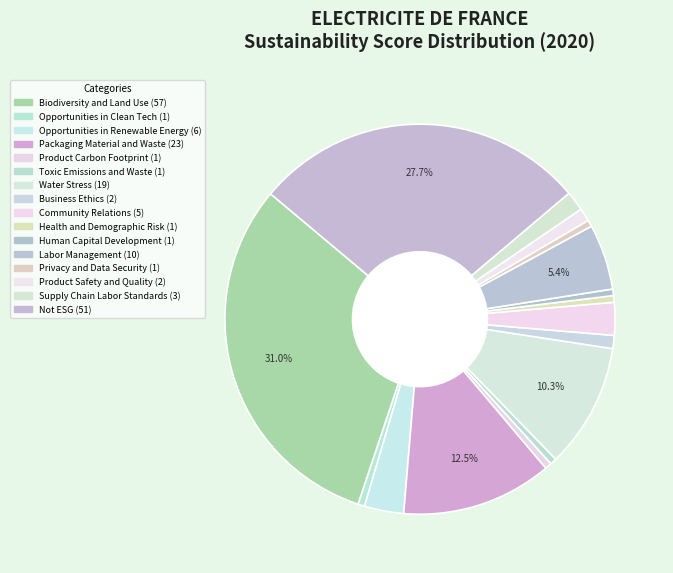

Is it true that Supply Chain Labor Standards is 2% of the pie?

True